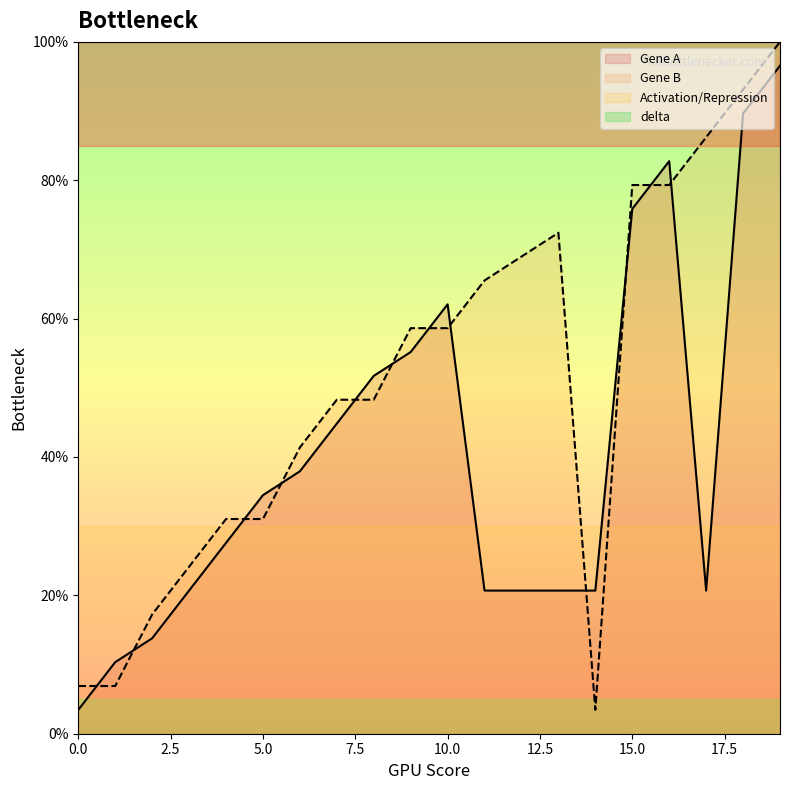

True or false: Gene A has a value of 26.9 at 14.

False